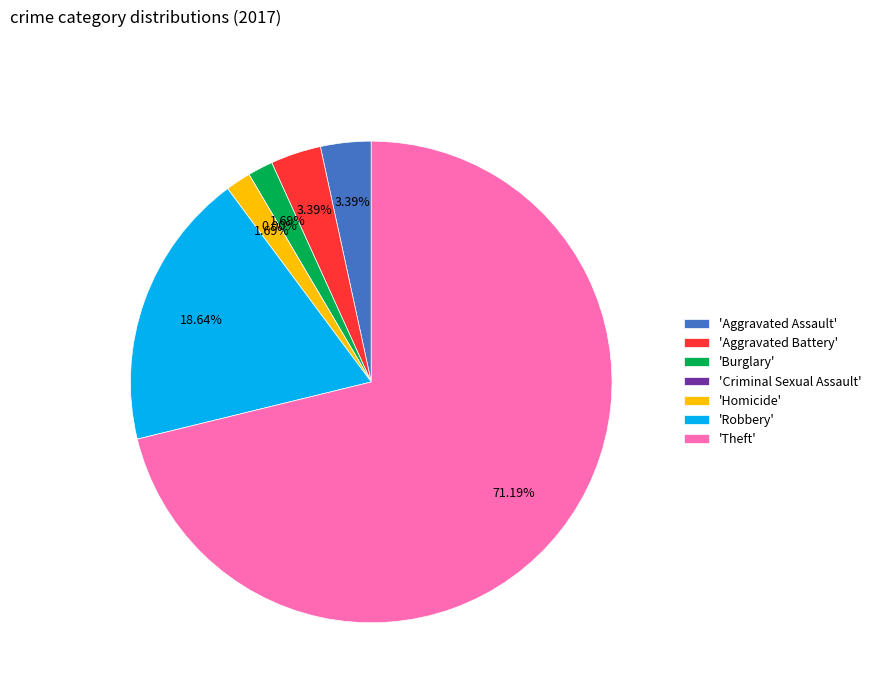

What percentage is the Homicide slice, to the nearest percent?

2%